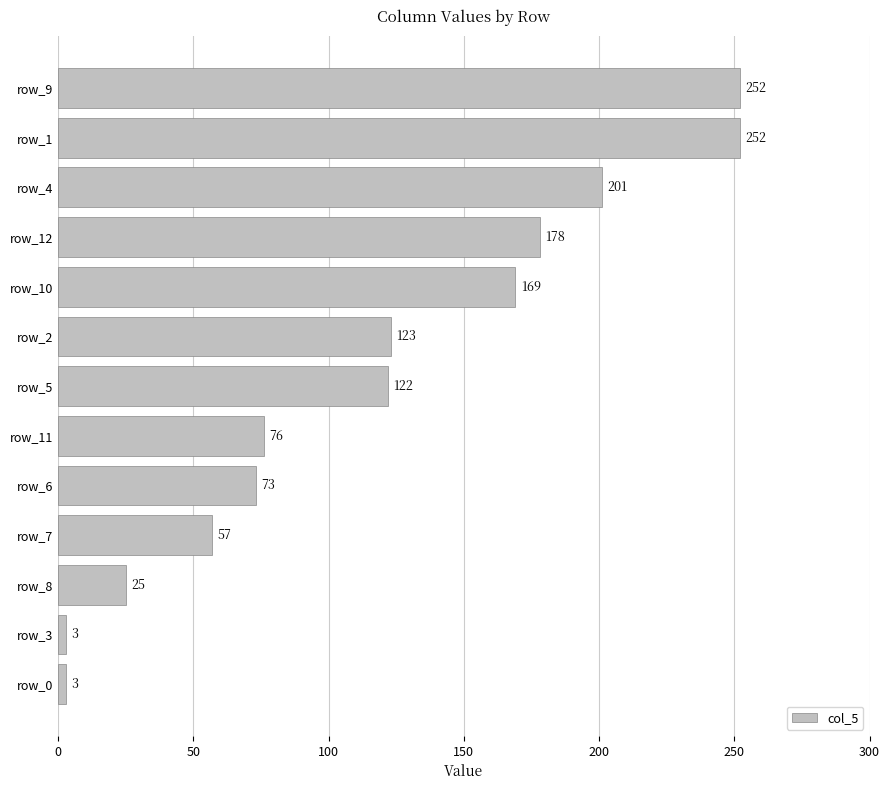

Reading top to bottom, transcribe all the data shown in this chart.

252	252	201	178	169	123	122	76	73	57	25	3	3